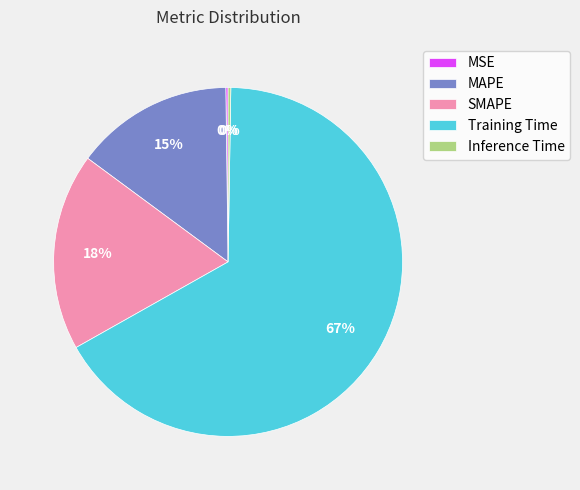

To the nearest percent, what is the average slice percentage?

20%